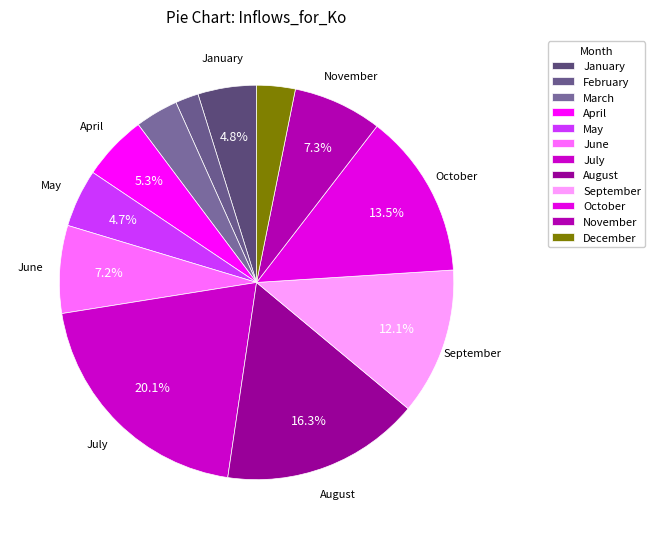

Which has a higher value, June or August?

August